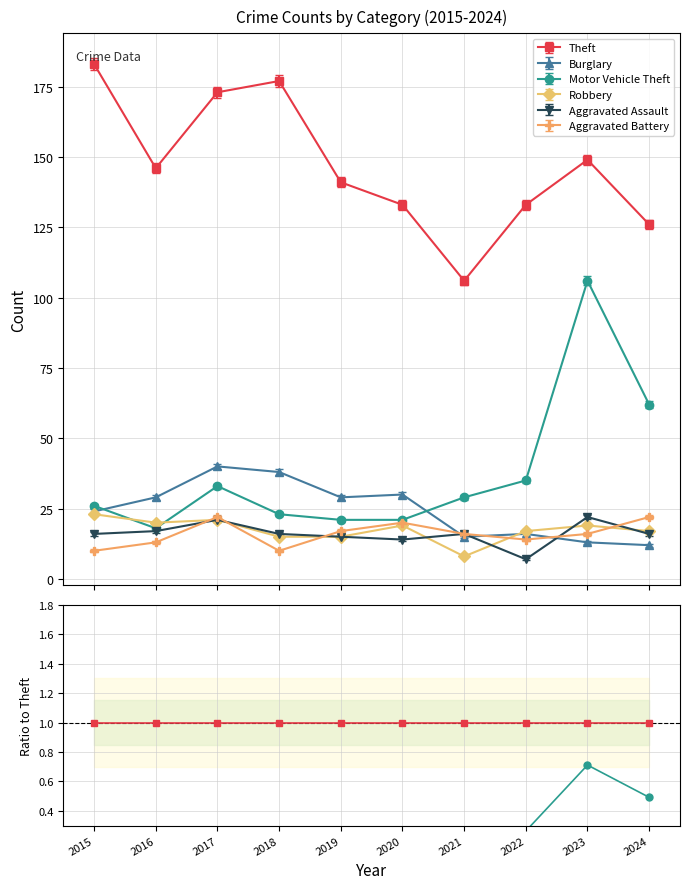

How many data points does each series have?

10